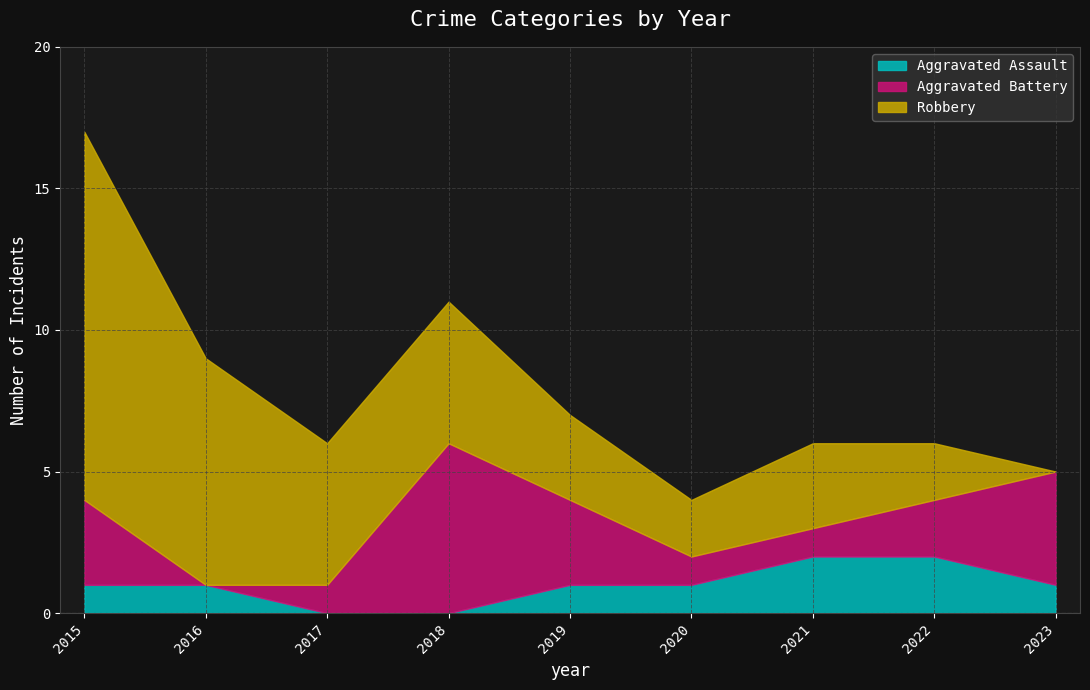

What is the value of the Aggravated Battery point at the 8th from the left?

2